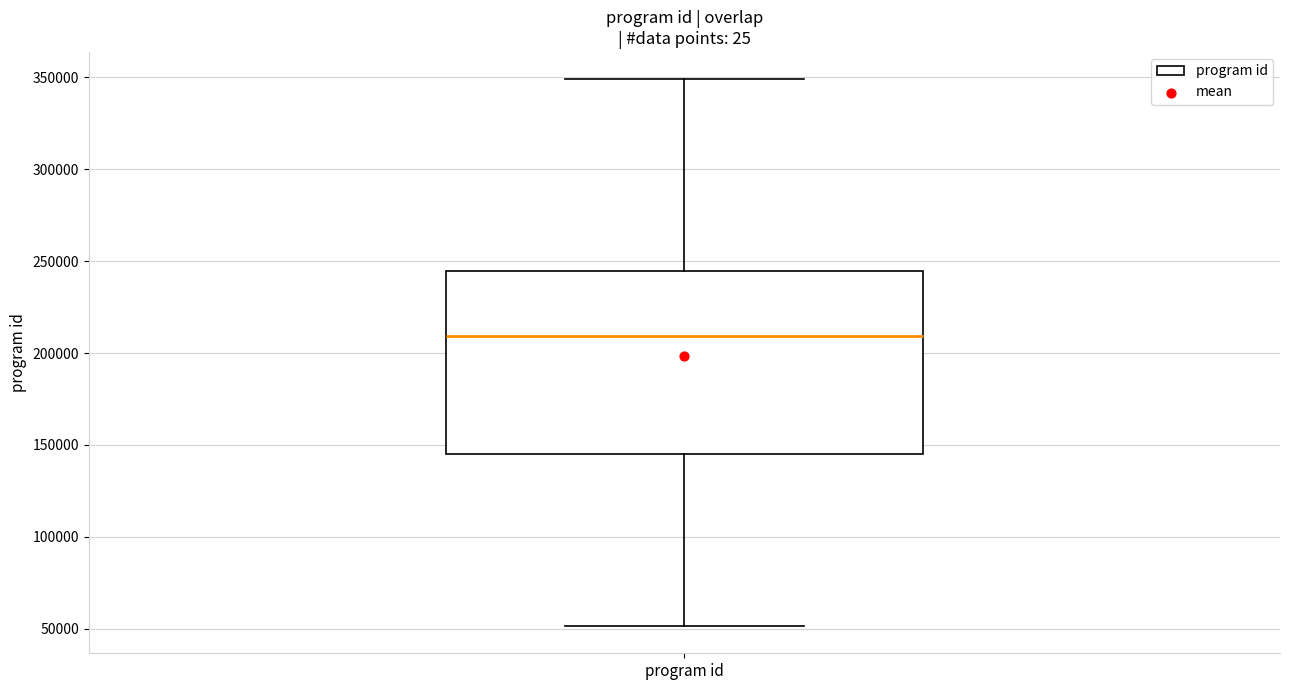

Where does the upper whisker of the box for program id end on the y-axis? The values are not printed on the chart, so give them approximately, as read against the axis.

350000